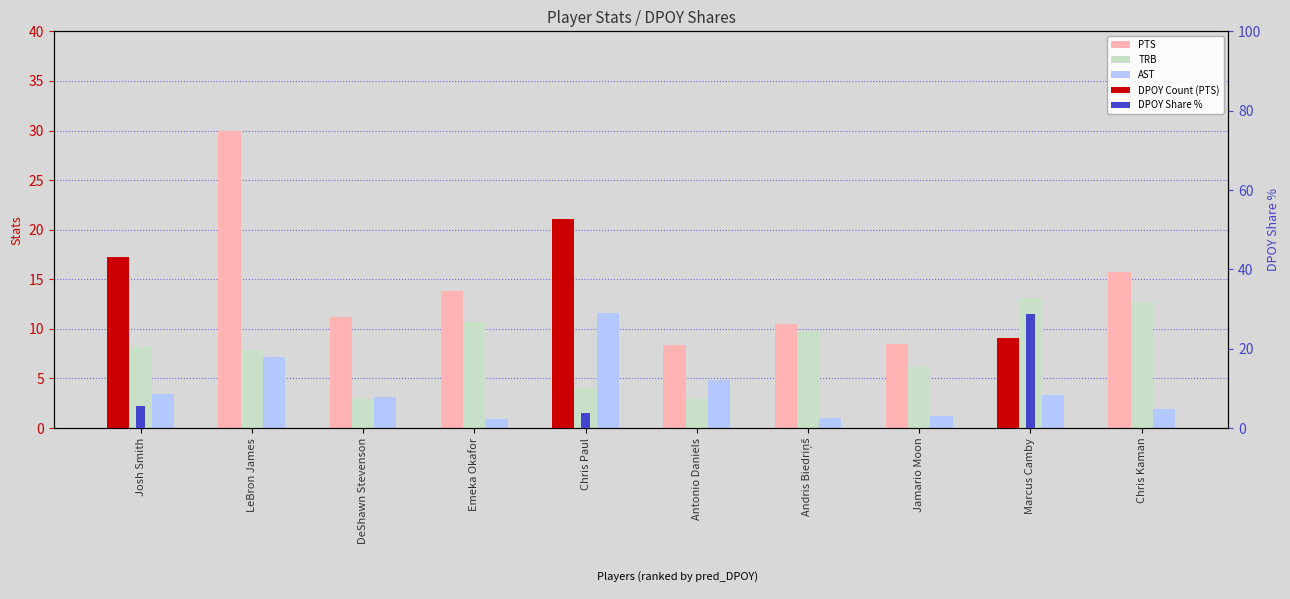

Does the chart contain stacked bars?

No